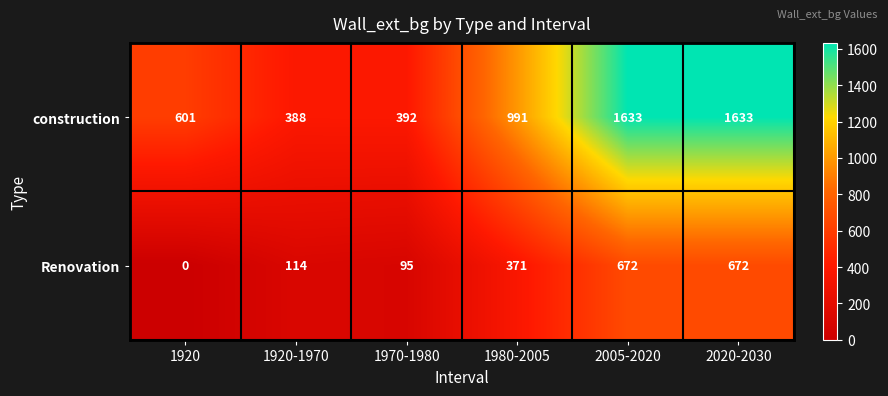

At which category does the chart reach its minimum across all series?

1920